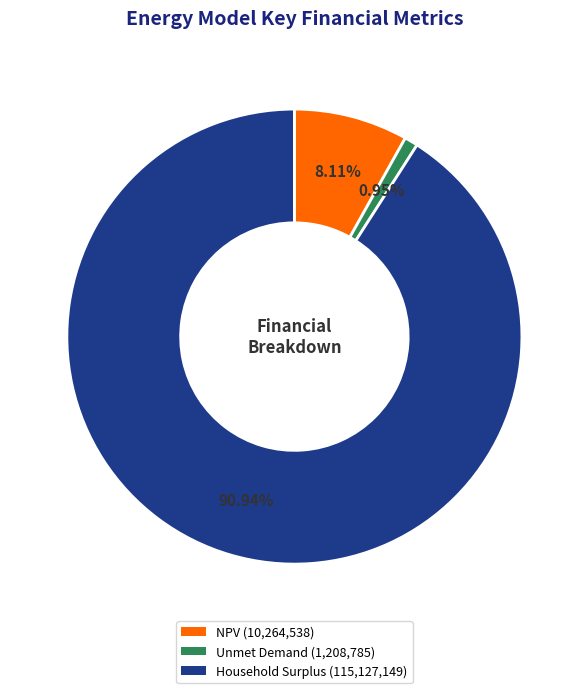

What is the largest slice in the pie chart?

Household Surplus